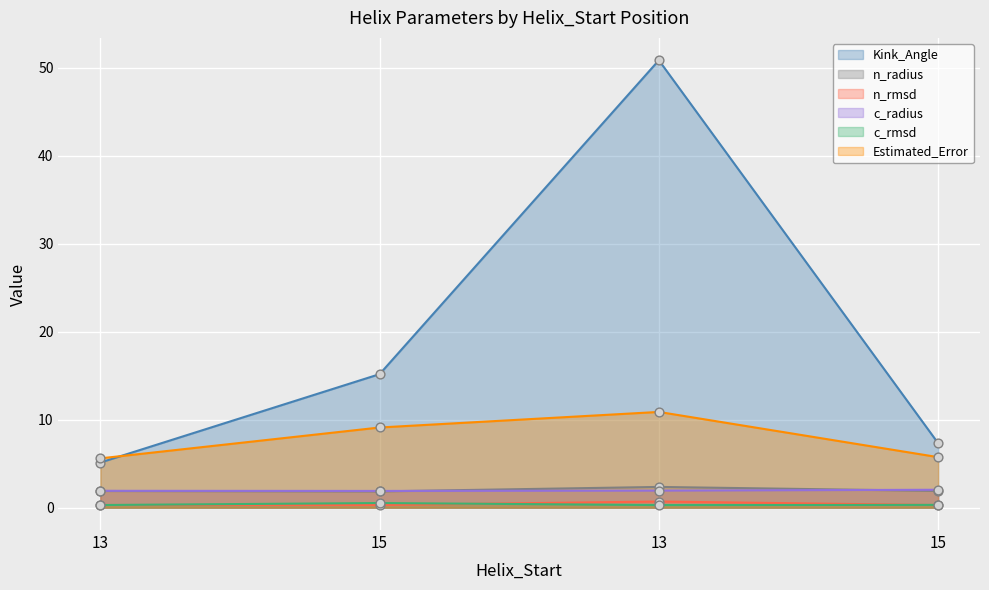

Which series contains the lowest Y value?

n_rmsd